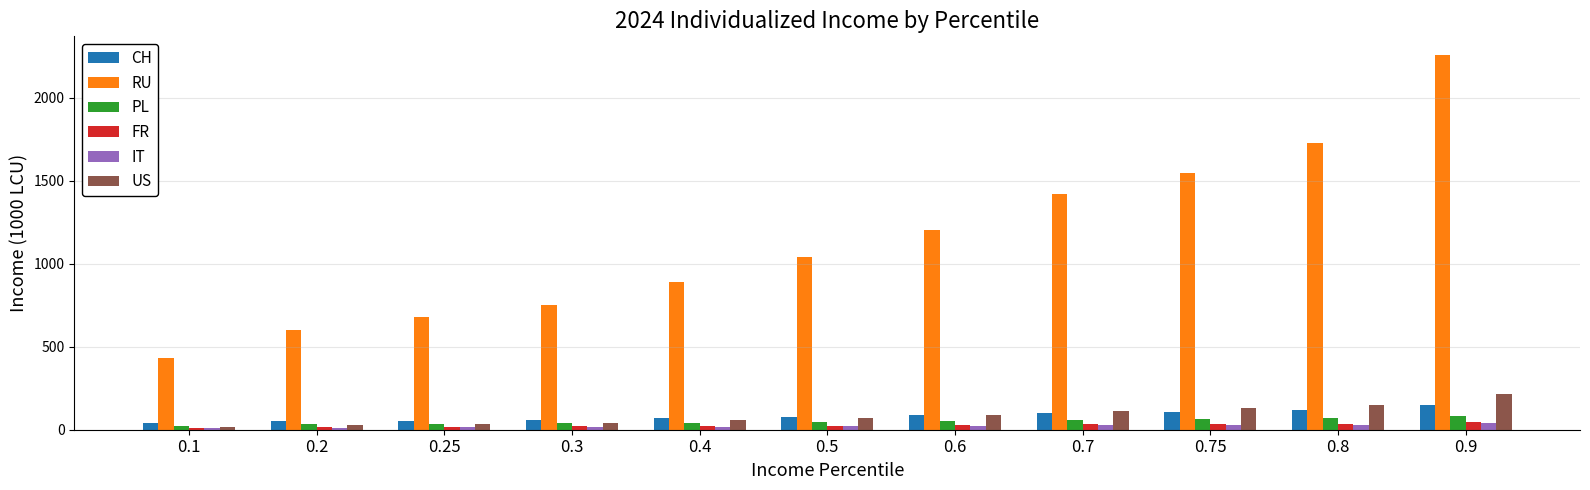

How many values in the US series exceed 72?

6